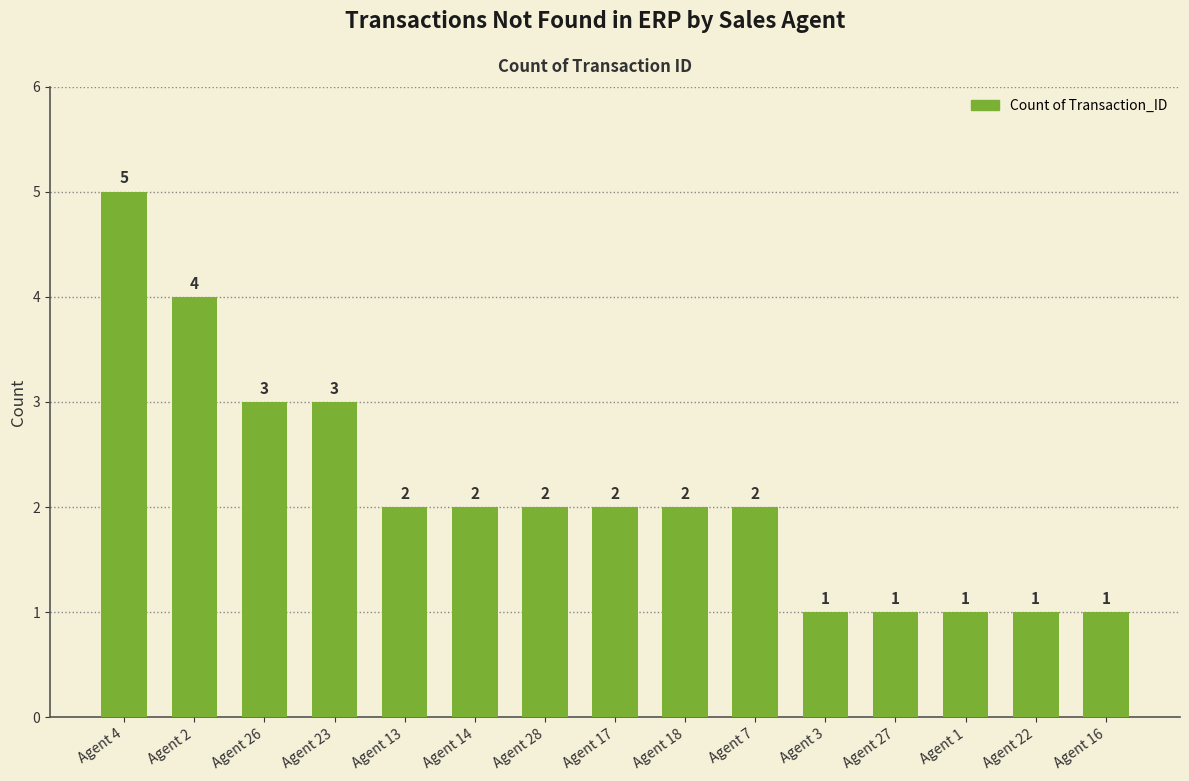

What is the difference between the maximum and minimum values?

4